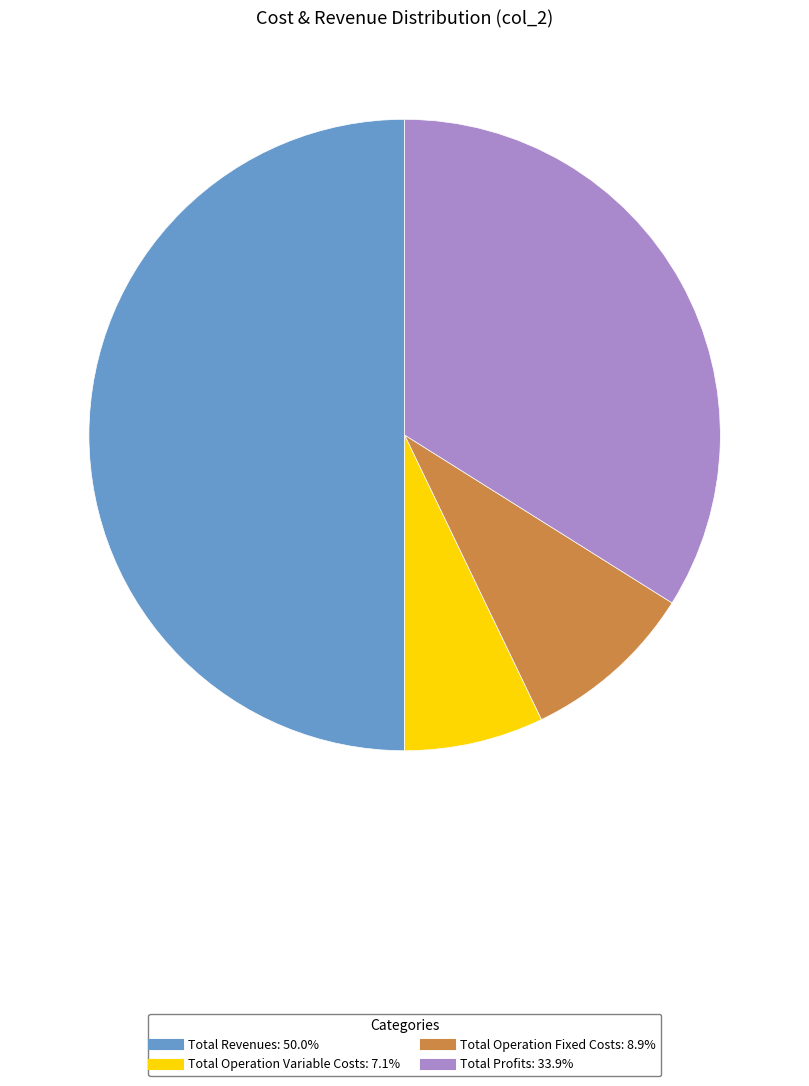

How many segments does this pie chart have?

4